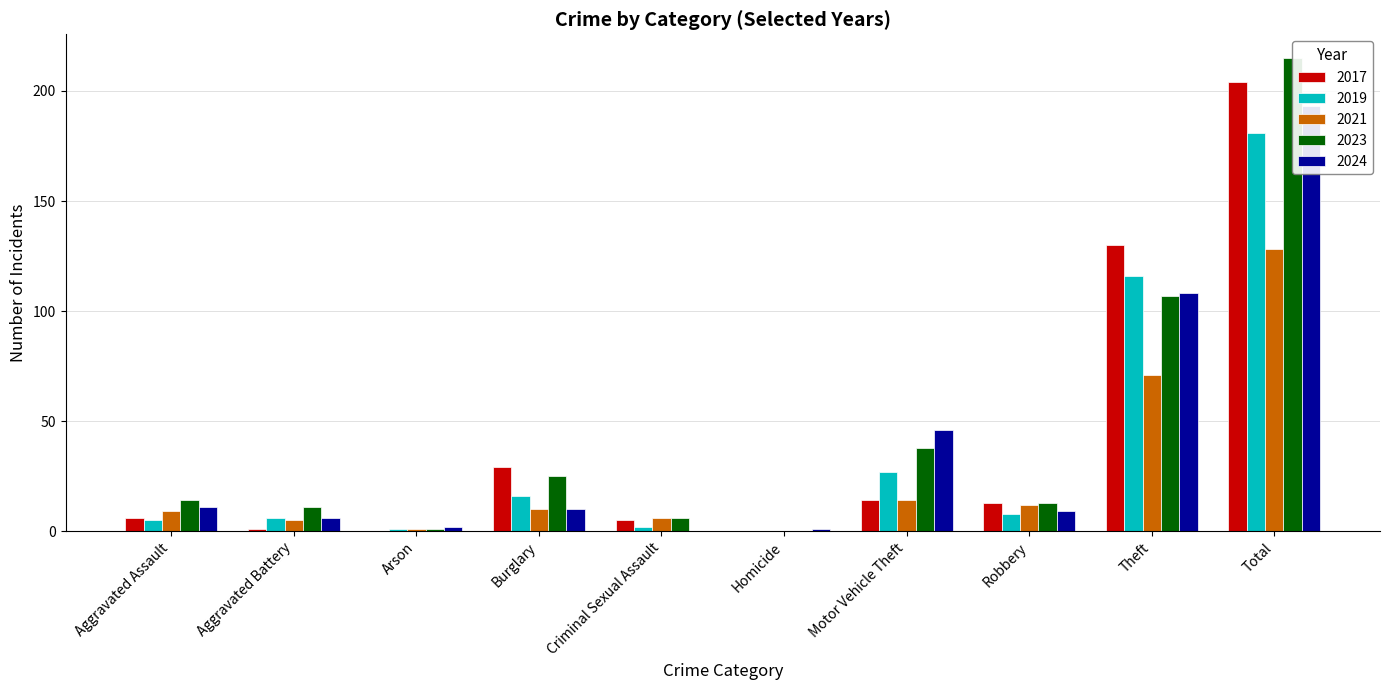

What is the difference between the 2019 values at Total and Arson?

180